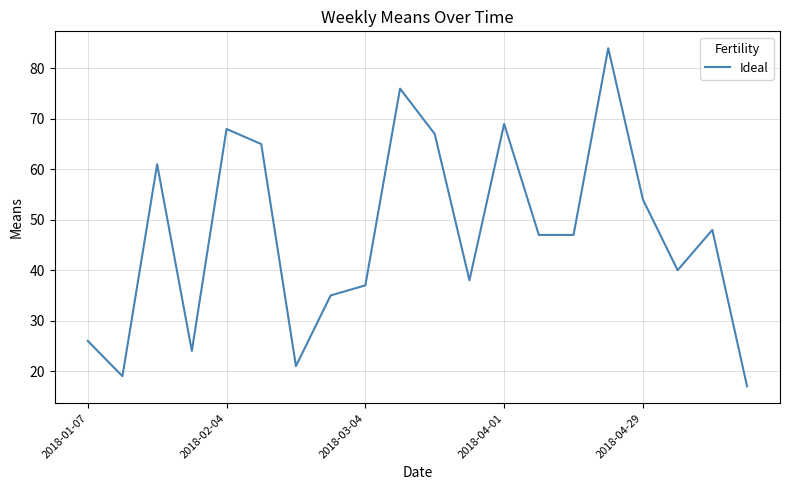

What is the difference between the maximum and minimum values?

67